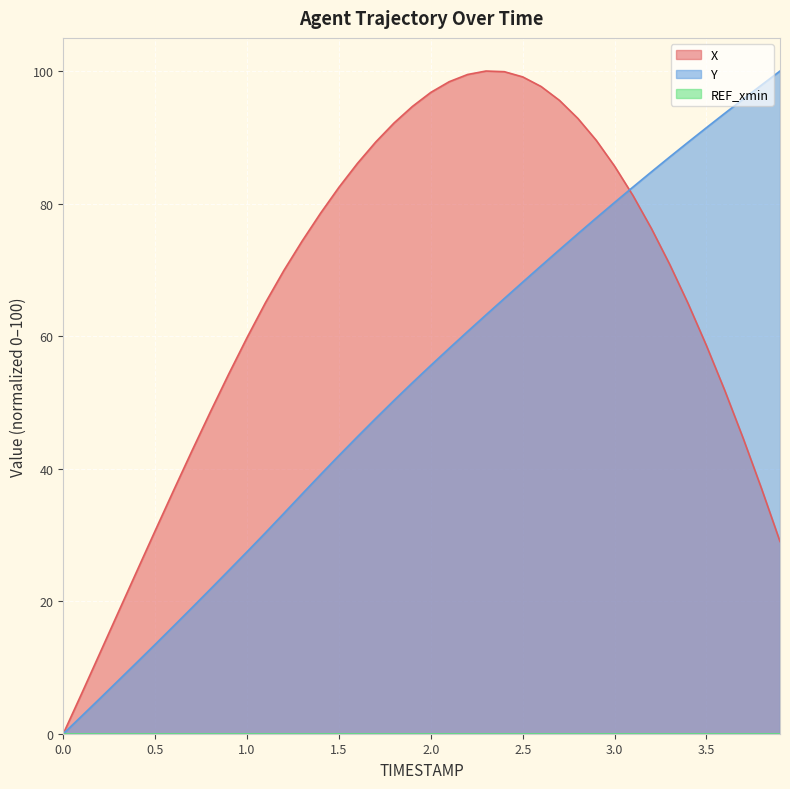

Is it true that X equals 18.4 at 0.3?

True